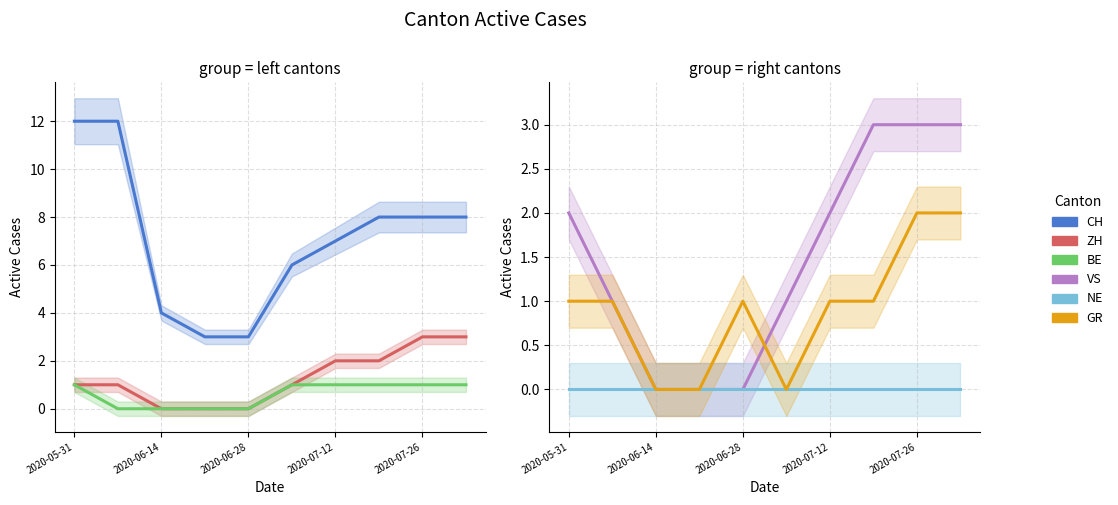

Which series has the largest range (max minus min)?

CH